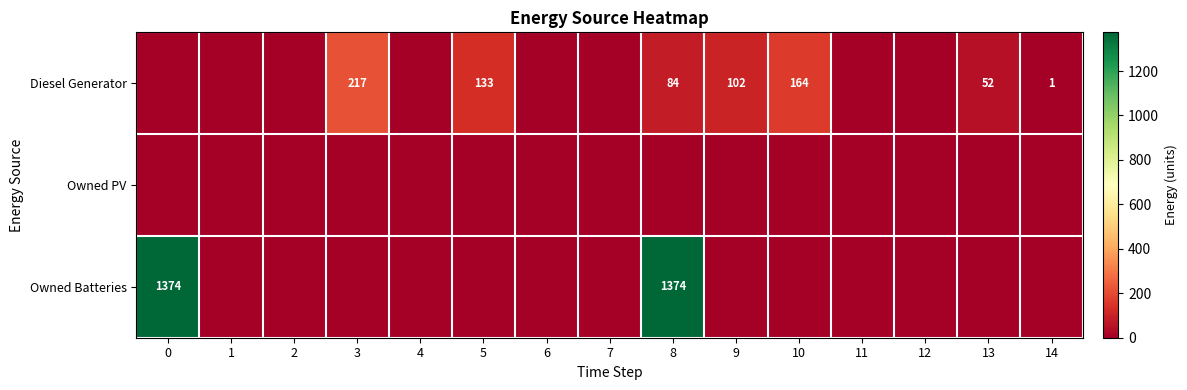

The Owned Batteries series shows 950 at 8. True or false?

False